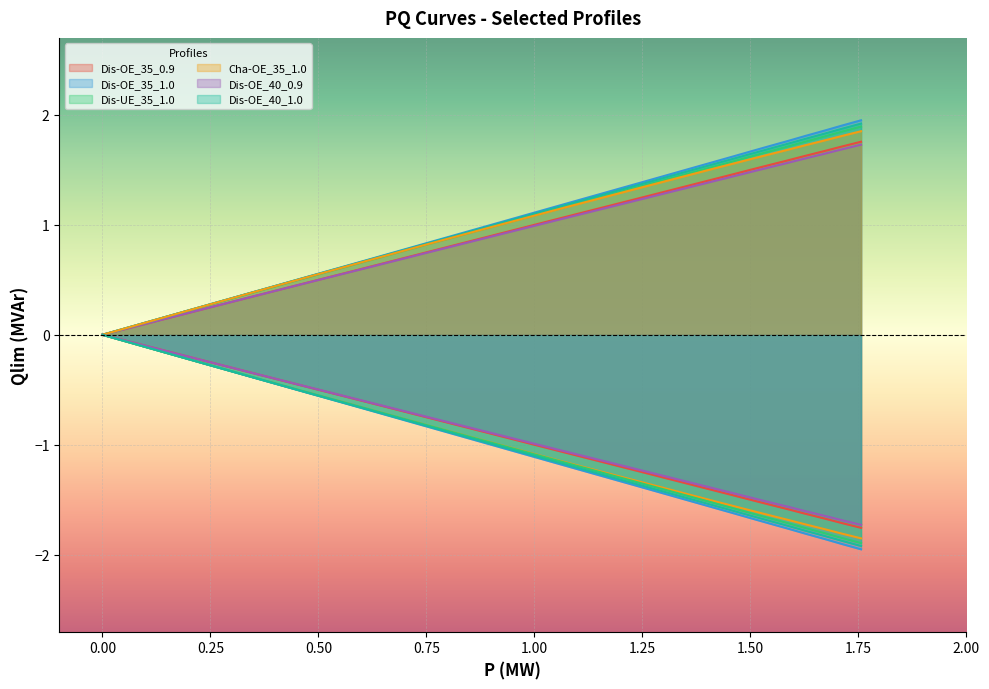

What is the value of the Dis-OE_35_1.0 point at the 17th from the left?

1.8